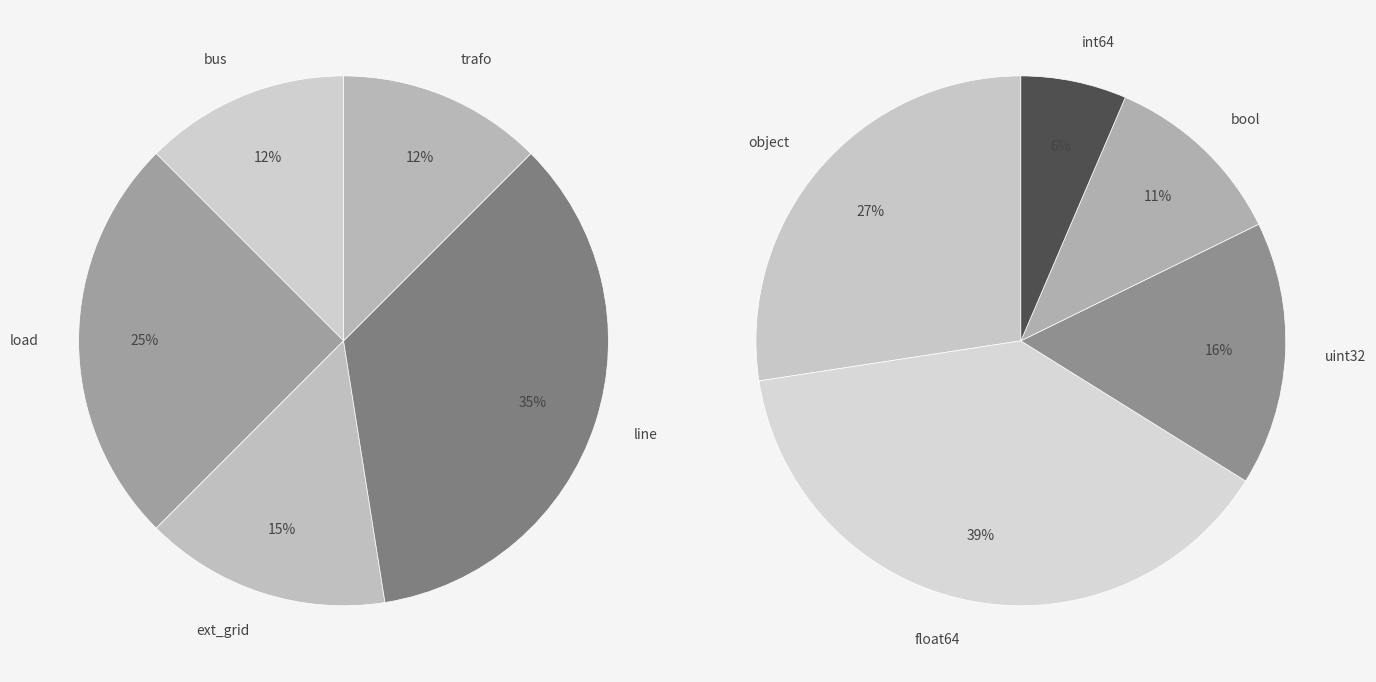

The ext_grid slice represents 15% of the pie. True or false?

True